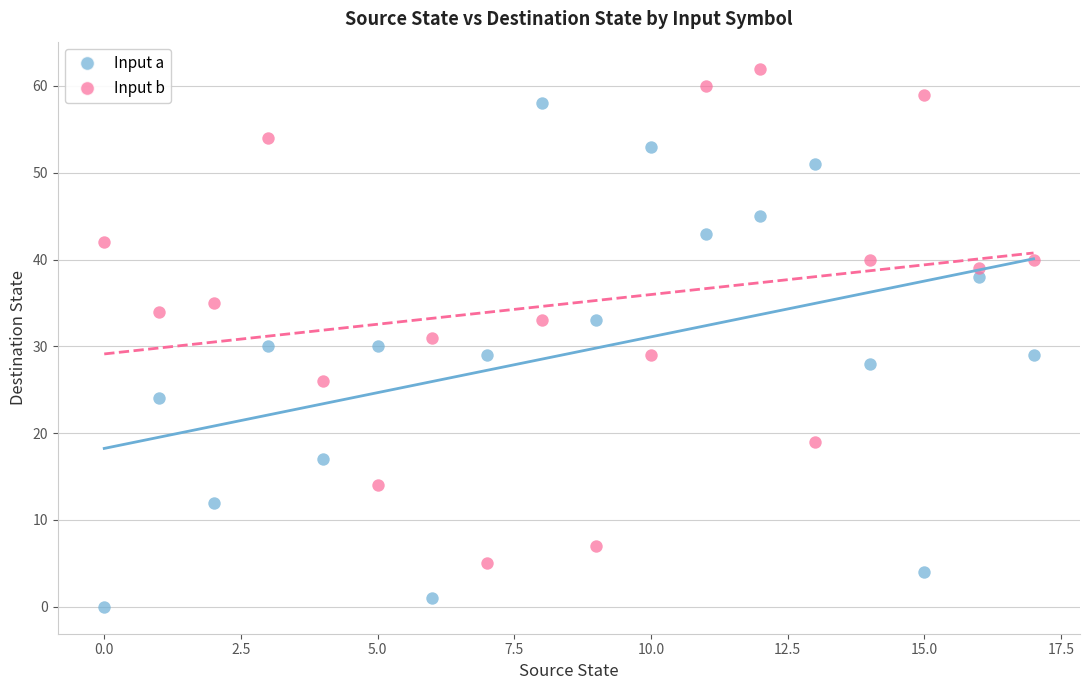

Which series contains the highest Y value?

Input b